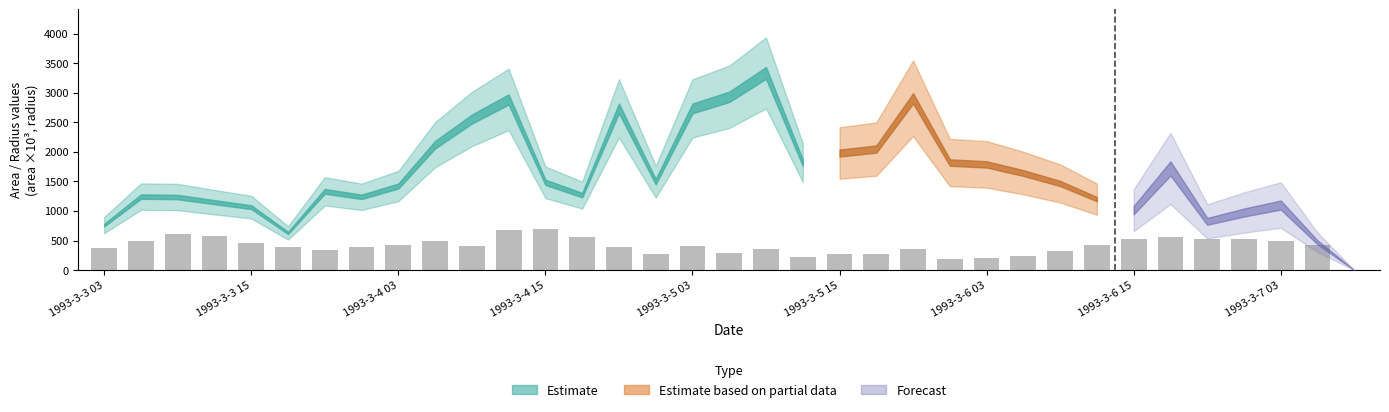

What is the greatest value displayed?

703